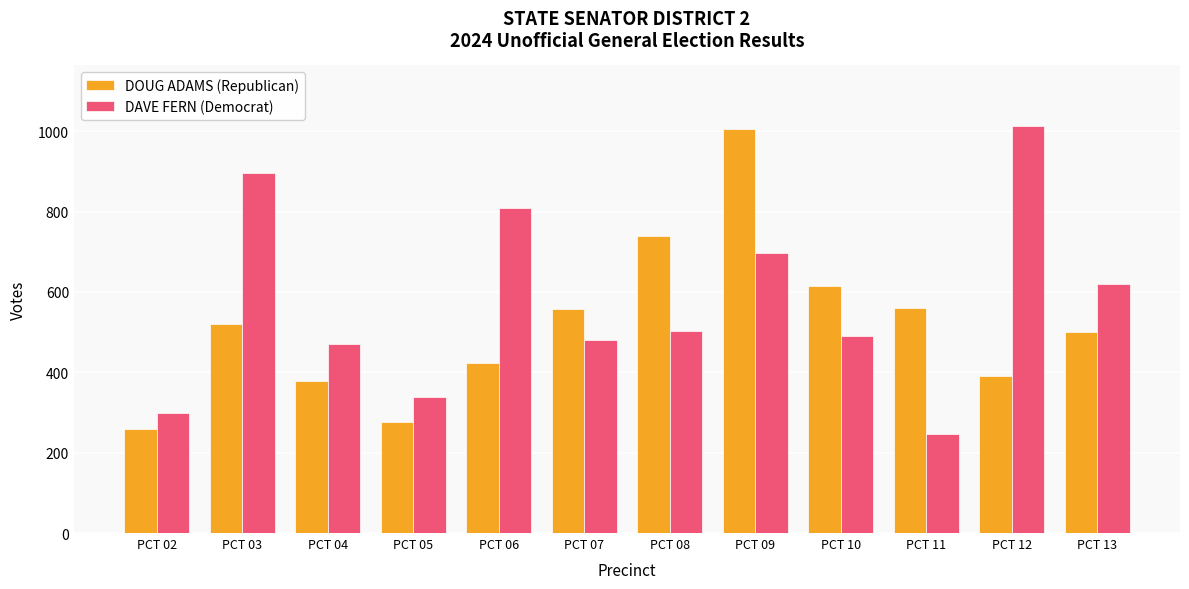

Which category has the lowest value in the DAVE FERN (Democrat) series?

PCT 11